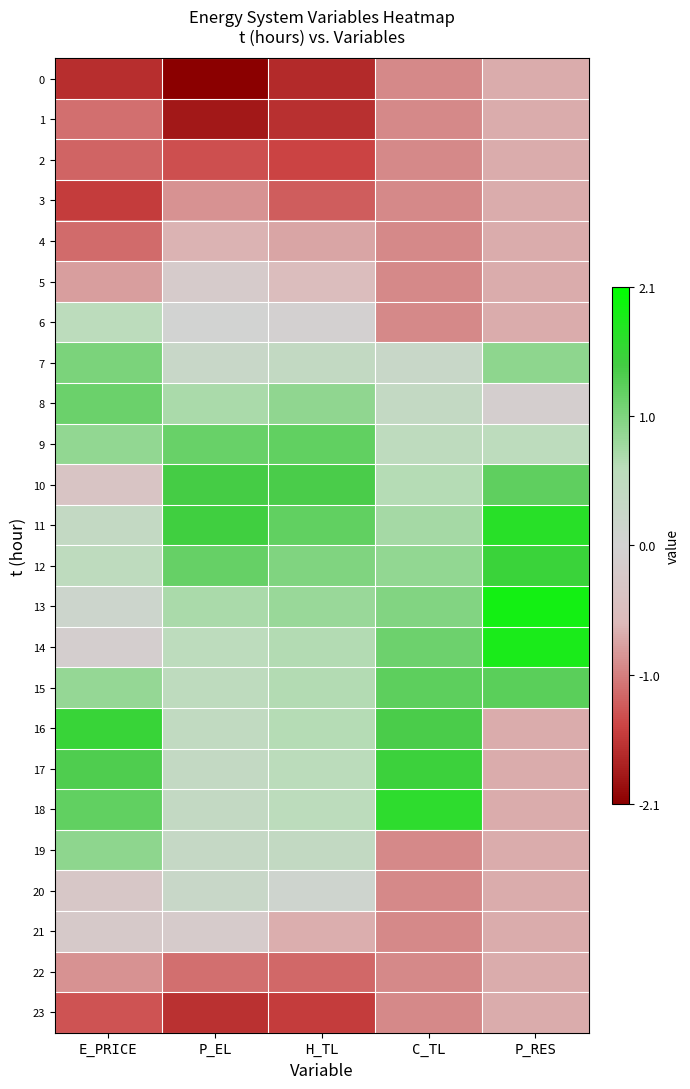

Reading right to left, extract all data points from this chart.

0: P_RES=-0.7	C_TL=-1.0	H_TL=-1.7	P_EL=-2.1	E_PRICE=-1.6
1: P_RES=-0.7	C_TL=-1.0	H_TL=-1.6	P_EL=-1.8	E_PRICE=-1.1
2: P_RES=-0.7	C_TL=-1.0	H_TL=-1.4	P_EL=-1.4	E_PRICE=-1.2
3: P_RES=-0.7	C_TL=-1.0	H_TL=-1.3	P_EL=-0.9	E_PRICE=-1.5
4: P_RES=-0.7	C_TL=-1.0	H_TL=-0.8	P_EL=-0.7	E_PRICE=-1.2
5: P_RES=-0.7	C_TL=-1.0	H_TL=-0.5	P_EL=-0.2	E_PRICE=-0.8
6: P_RES=-0.7	C_TL=-1.0	H_TL=-0.1	P_EL=0.0	E_PRICE=0.6
7: P_RES=0.9	C_TL=0.3	H_TL=0.4	P_EL=0.3	E_PRICE=1.0
8: P_RES=-0.1	C_TL=0.4	H_TL=0.9	P_EL=0.7	E_PRICE=1.2
9: P_RES=0.6	C_TL=0.5	H_TL=1.2	P_EL=1.2	E_PRICE=0.9
10: P_RES=1.2	C_TL=0.6	H_TL=1.4	P_EL=1.4	E_PRICE=-0.4
11: P_RES=1.7	C_TL=0.8	H_TL=1.2	P_EL=1.5	E_PRICE=0.4
12: P_RES=1.5	C_TL=0.9	H_TL=1.0	P_EL=1.2	E_PRICE=0.5
13: P_RES=1.9	C_TL=1.0	H_TL=0.8	P_EL=0.7	E_PRICE=0.2
14: P_RES=1.8	C_TL=1.1	H_TL=0.7	P_EL=0.5	E_PRICE=-0.1
15: P_RES=1.3	C_TL=1.3	H_TL=0.7	P_EL=0.5	E_PRICE=0.9
16: P_RES=-0.7	C_TL=1.4	H_TL=0.6	P_EL=0.4	E_PRICE=1.5
17: P_RES=-0.7	C_TL=1.5	H_TL=0.6	P_EL=0.4	E_PRICE=1.4
18: P_RES=-0.7	C_TL=1.6	H_TL=0.6	P_EL=0.4	E_PRICE=1.2
19: P_RES=-0.7	C_TL=-1.0	H_TL=0.4	P_EL=0.4	E_PRICE=0.9
20: P_RES=-0.7	C_TL=-1.0	H_TL=0.1	P_EL=0.3	E_PRICE=-0.3
21: P_RES=-0.7	C_TL=-1.0	H_TL=-0.7	P_EL=-0.2	E_PRICE=-0.2
22: P_RES=-0.7	C_TL=-1.0	H_TL=-1.2	P_EL=-1.1	E_PRICE=-0.9
23: P_RES=-0.7	C_TL=-1.0	H_TL=-1.5	P_EL=-1.6	E_PRICE=-1.3